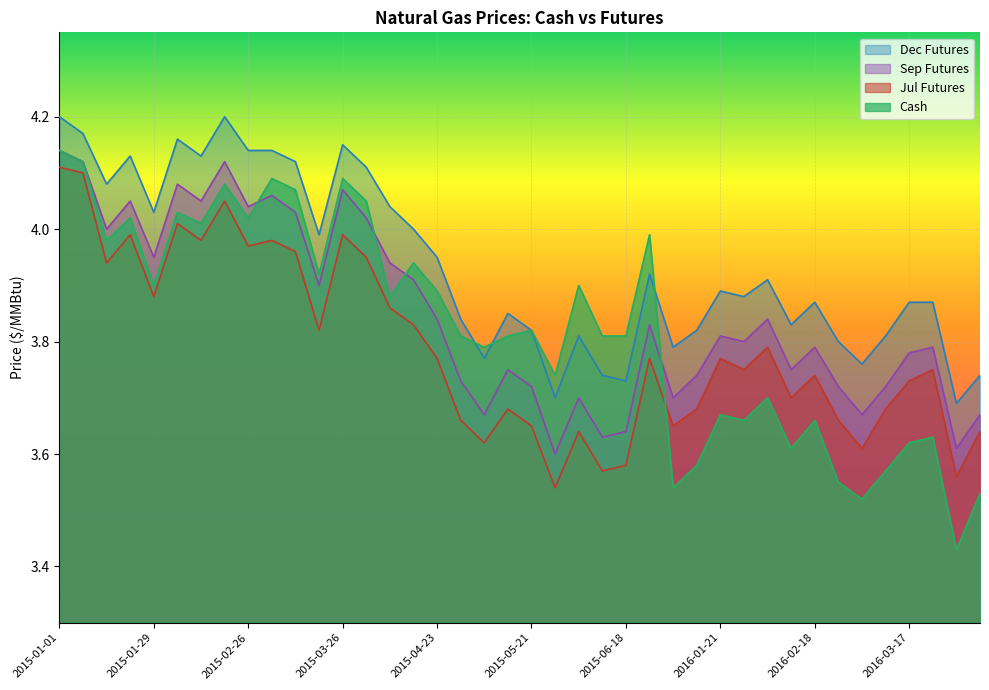

True or false: Sep Futures and Jul Futures cross at least once.

False